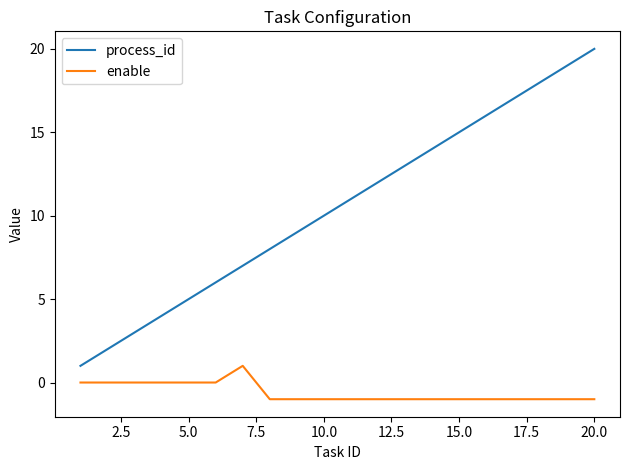

Is this an area chart (filled region under the line)?

No